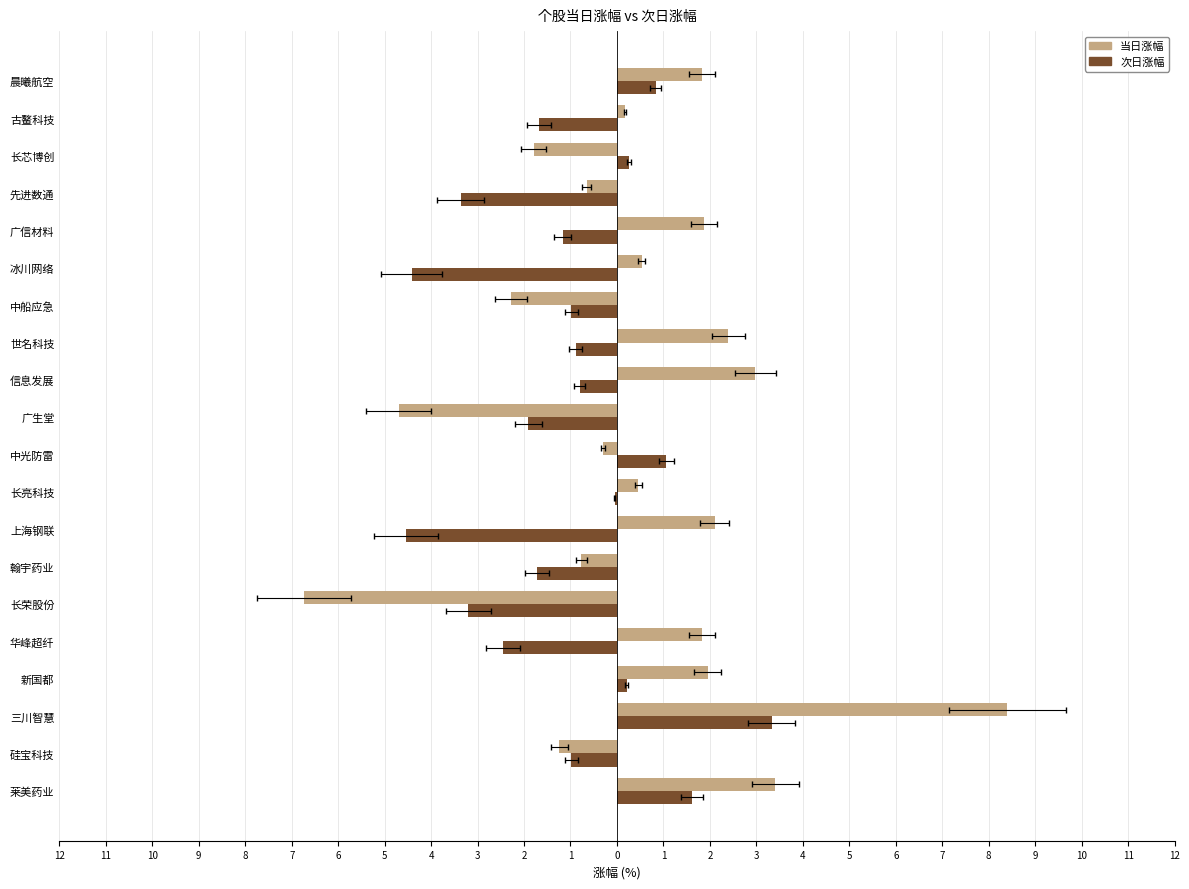

At how many categories does at least one series exceed 6?

1